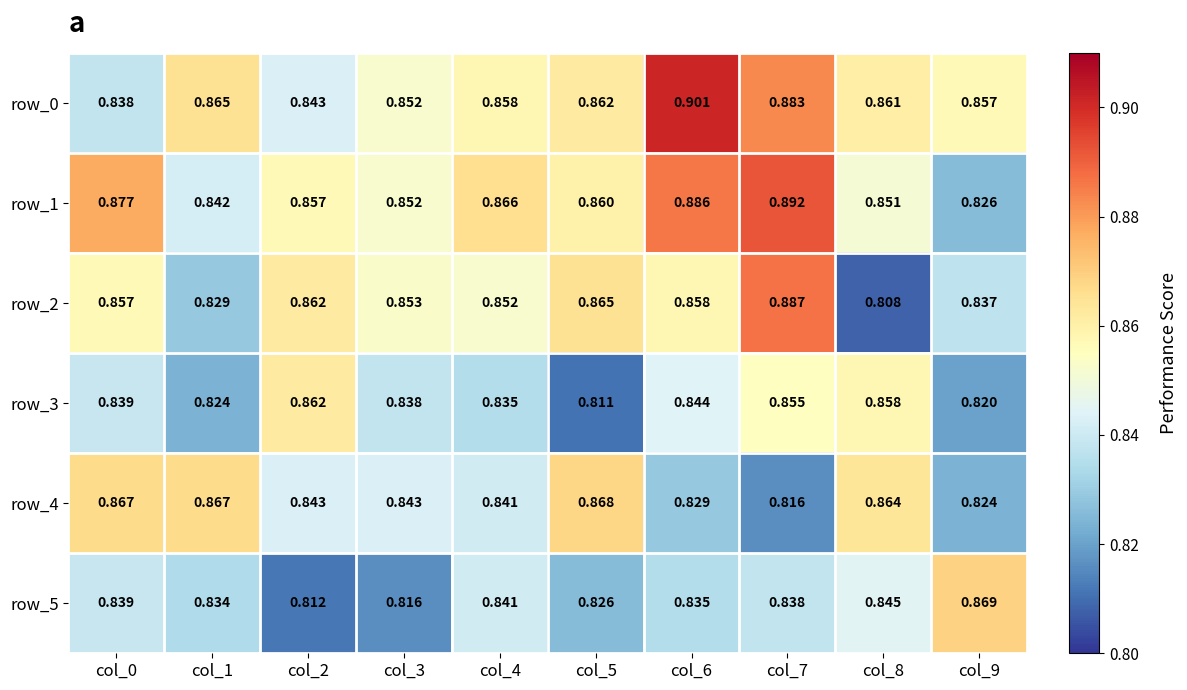

Is the value of row_3 at col_1 greater than the value of row_0 at col_4?

No